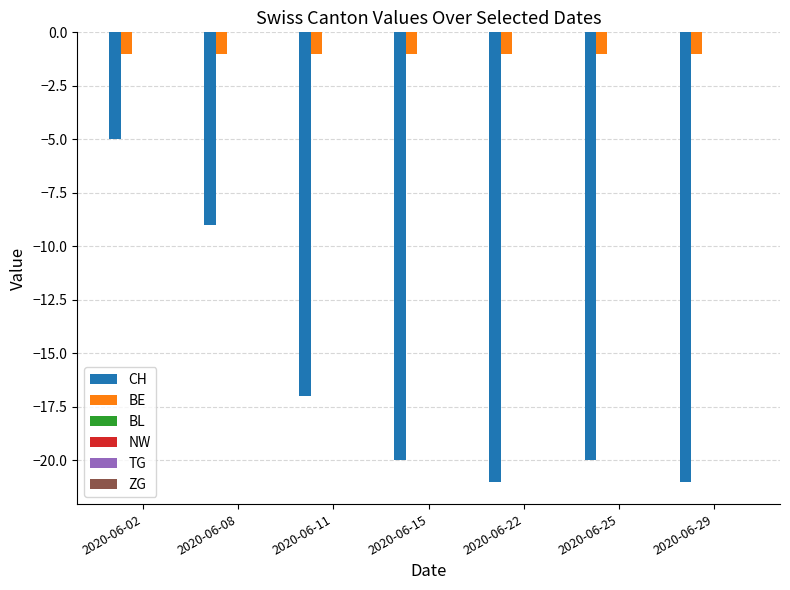

Read the BE value at 2020-06-11.

-1